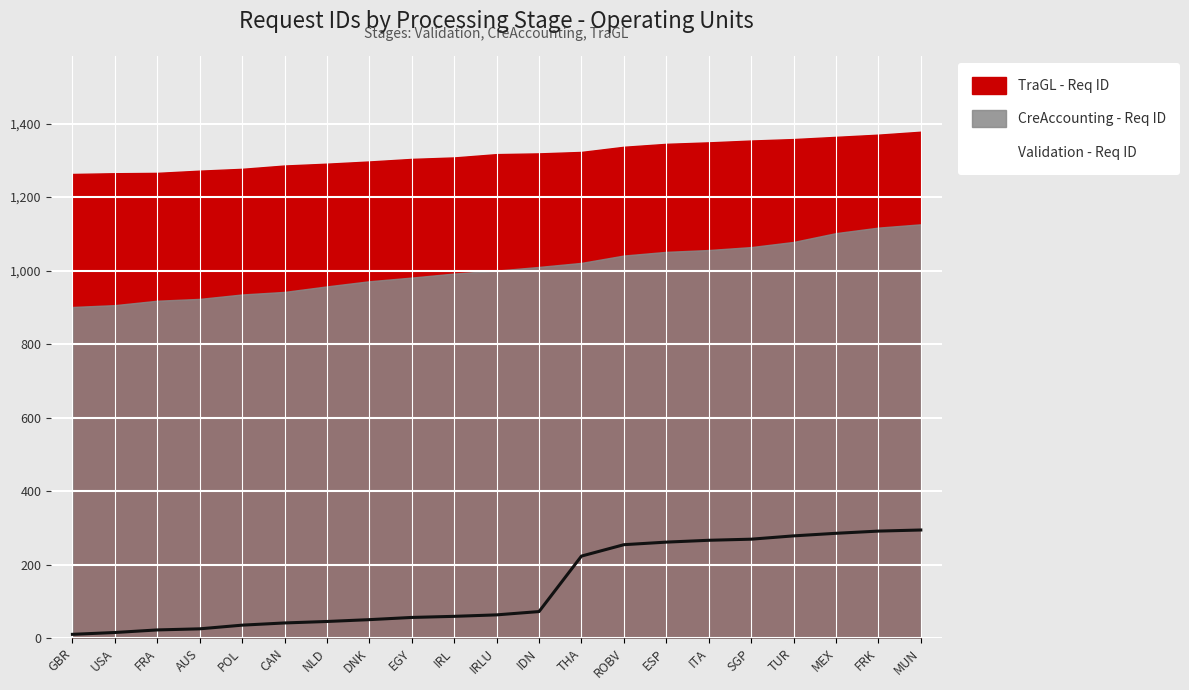

Which series changed the most between FRA and DNK?

CreAccounting - Req ID